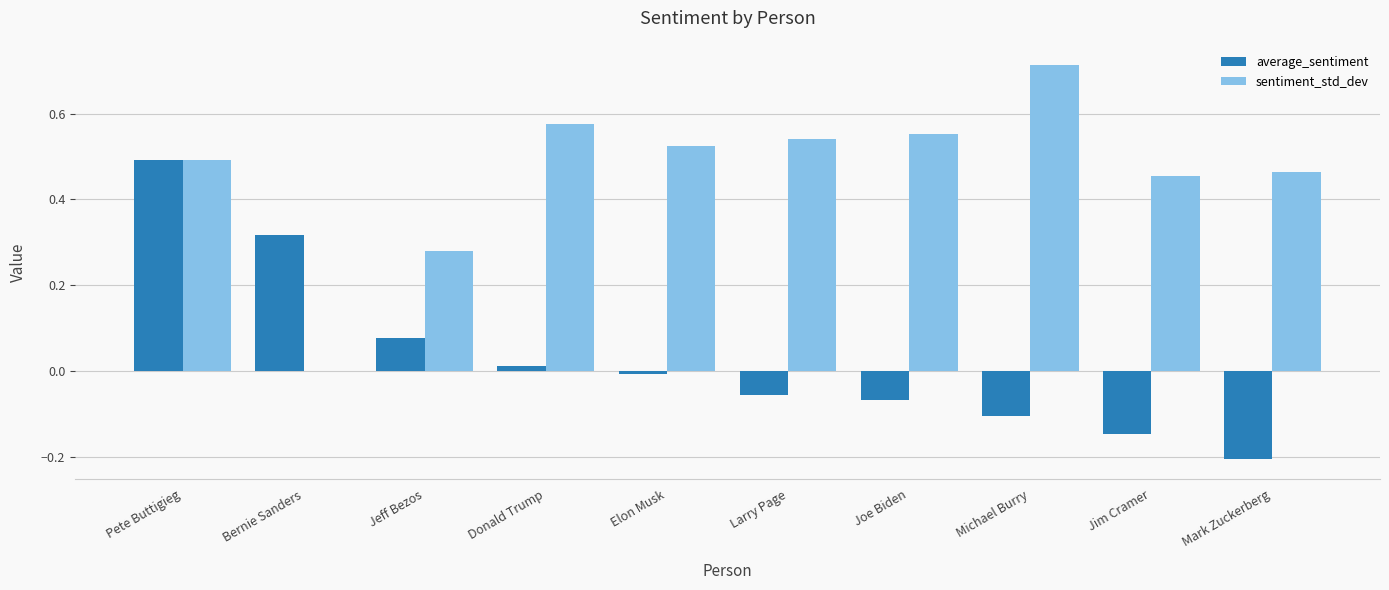

Which series changed the most between Bernie Sanders and Larry Page?

sentiment_std_dev